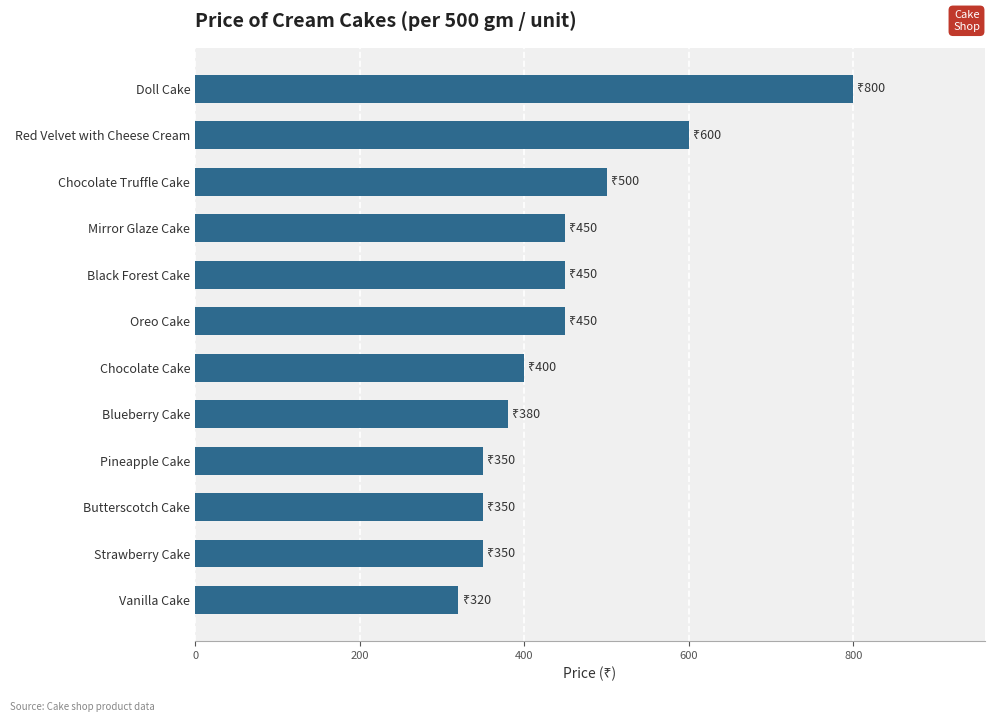

Count the number of categories in the chart.

12